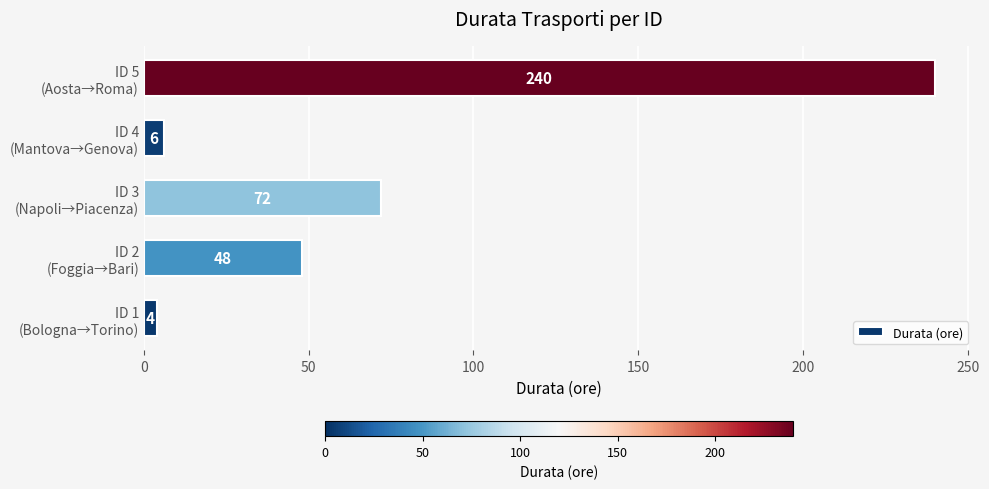

What is the average value?

74